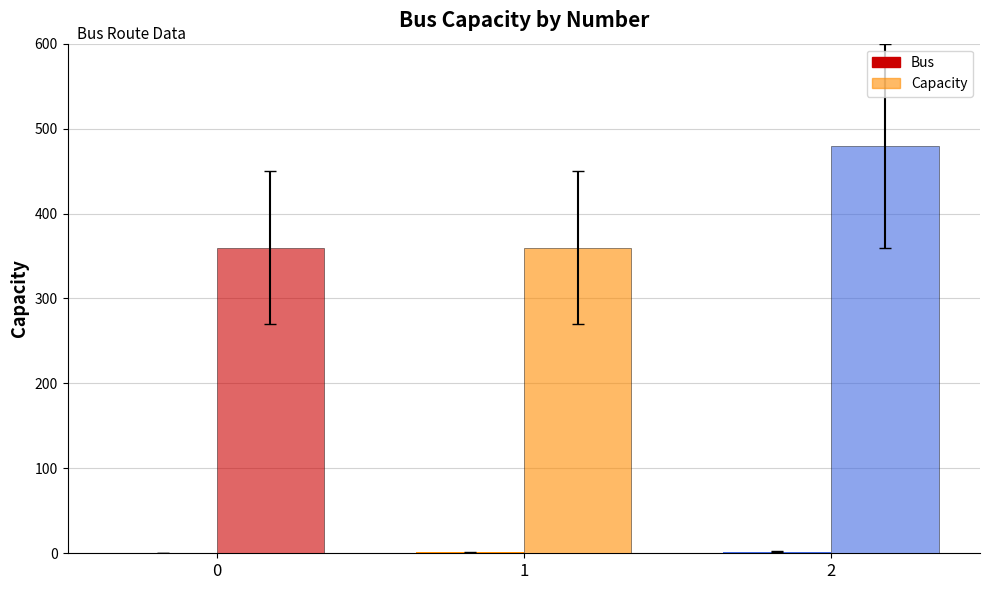

List the labels in order of Bus value, largest first.

2, 1, 0